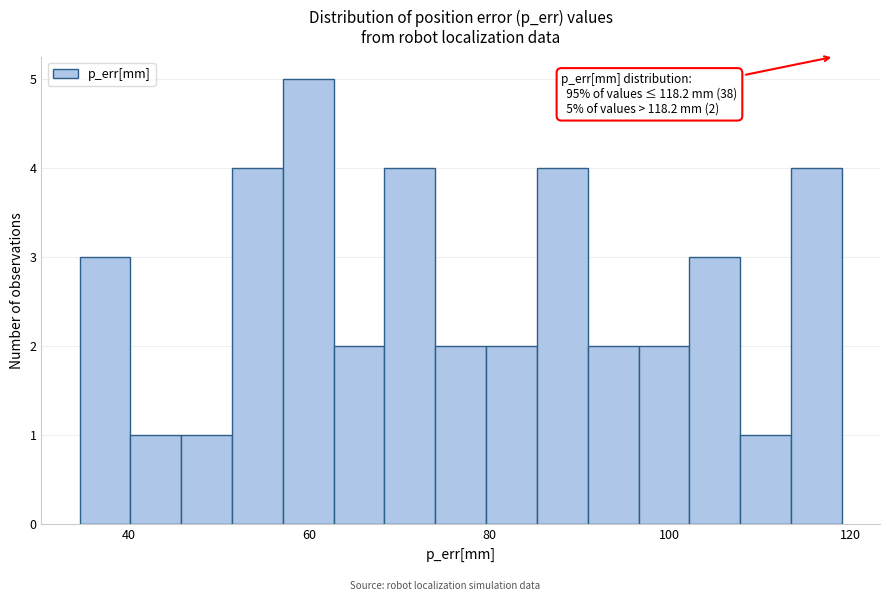

Around what value on the x-axis is the tallest bar? Give the approximate position of its centre, as read against the axis.

60